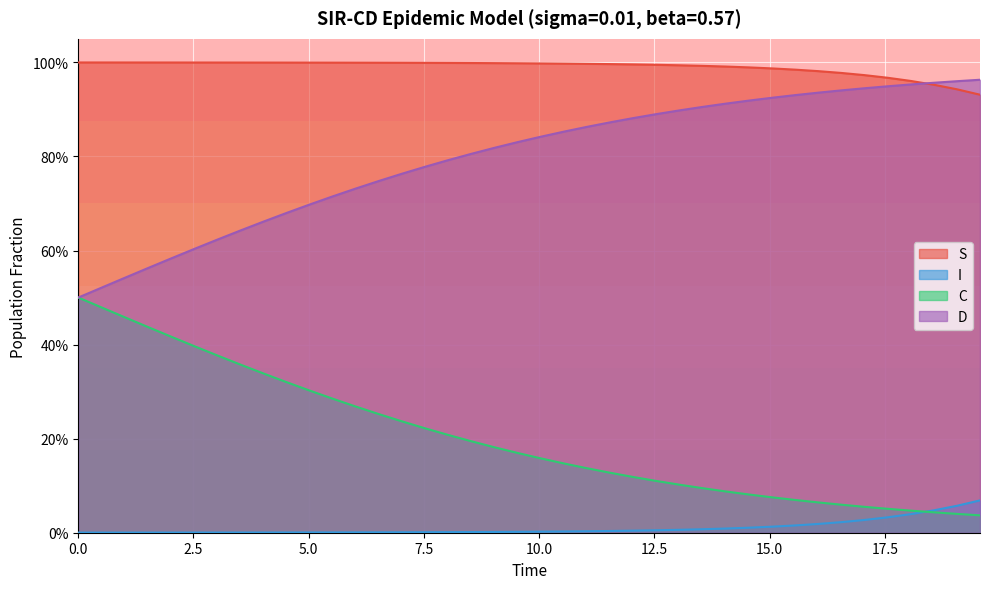

What position from the left is 10.0?

5